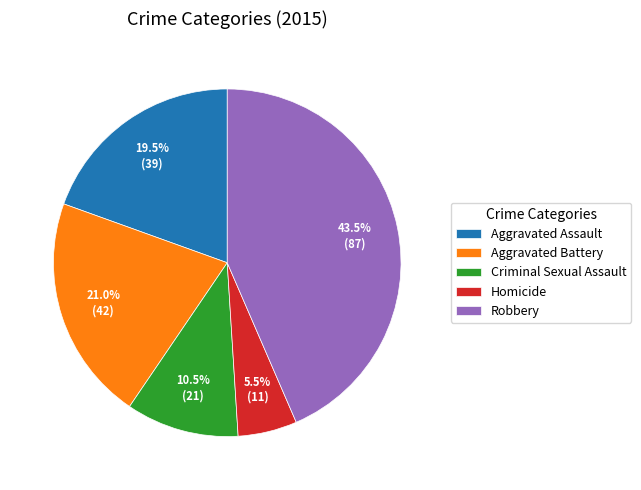

Which category has the biggest portion of the pie?

Robbery